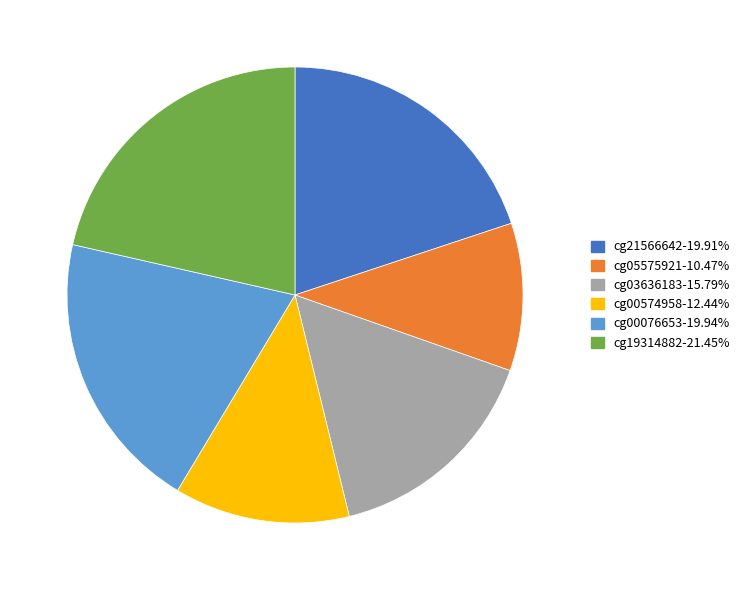

Is the sum of cg00574958-12.44% and cg19314882-21.45% greater than half?

No